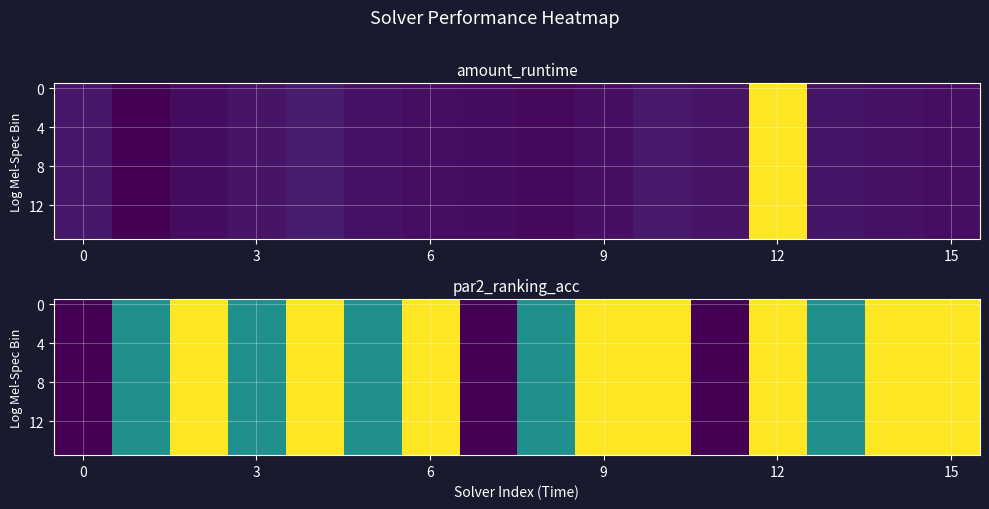

Count the 8 values in the range 0 to 1.

16